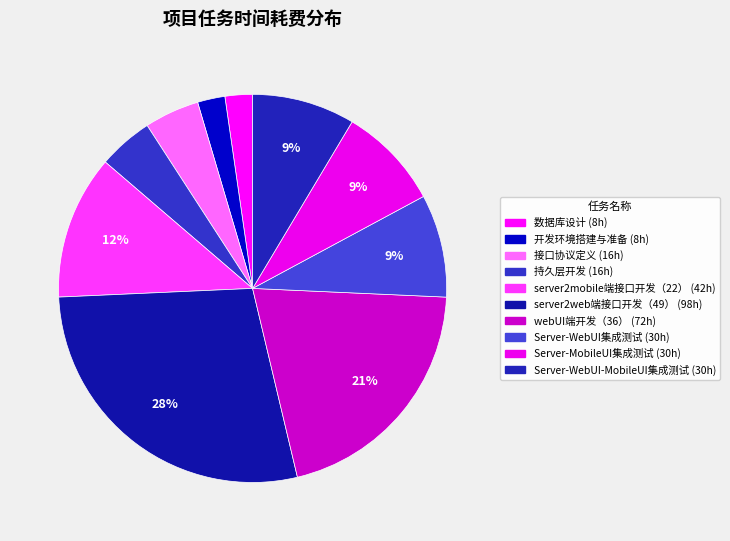

True or false: webUI端开发（36） accounts for 21% of the total.

True